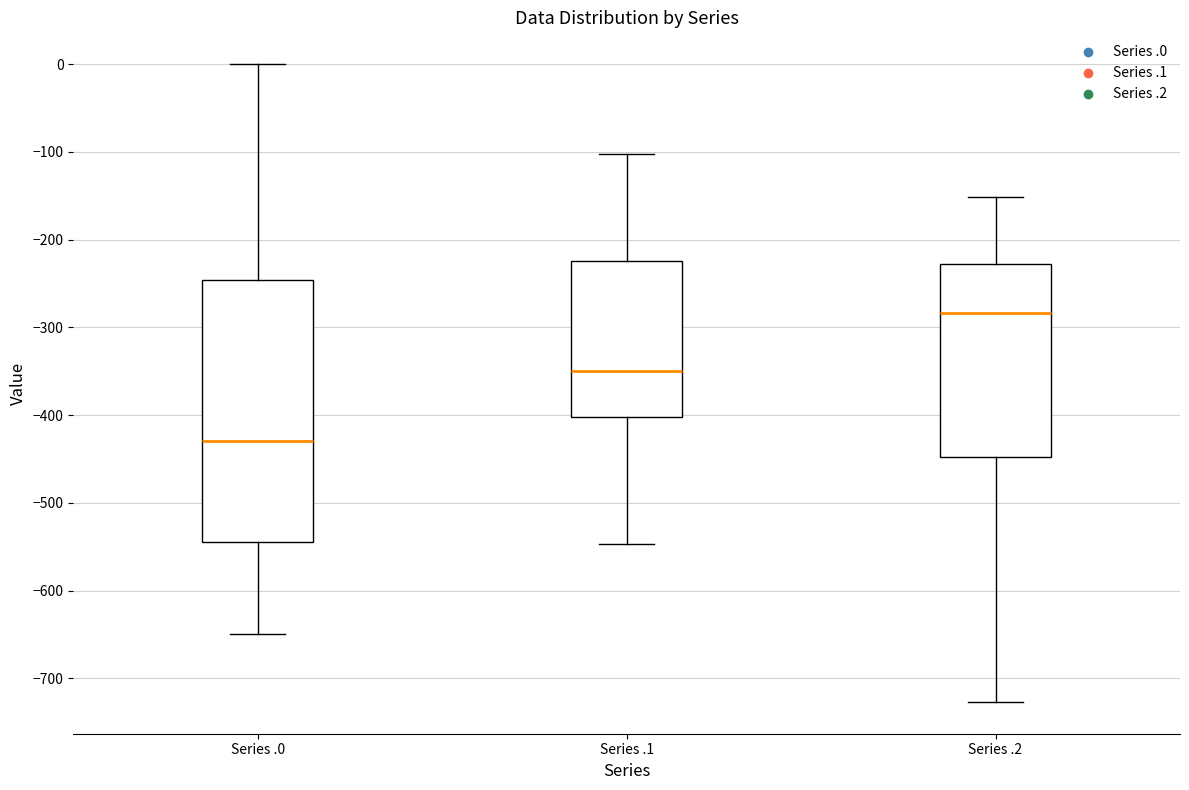

Reading left to right, read every box against the y-axis: the position of its median line, the range the box covers, and the ends of its whiskers. The values are not printed on the chart, so give them approximately, as read against the axis.

Series .0: median -430, box -540 to -250, whiskers -650 to 0
Series .1: median -350, box -400 to -220, whiskers -550 to -100
Series .2: median -280, box -450 to -230, whiskers -730 to -150